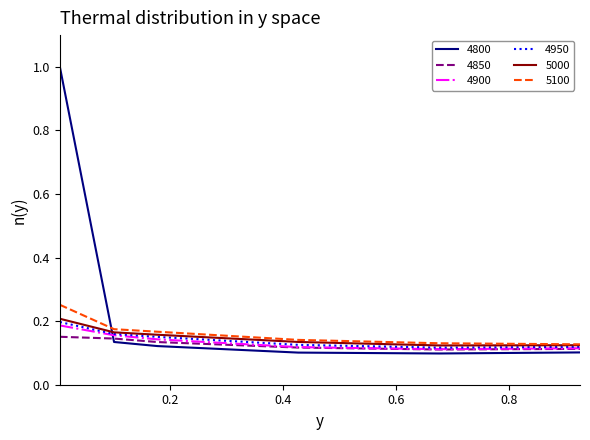

Which series has the largest range (max minus min)?

4800